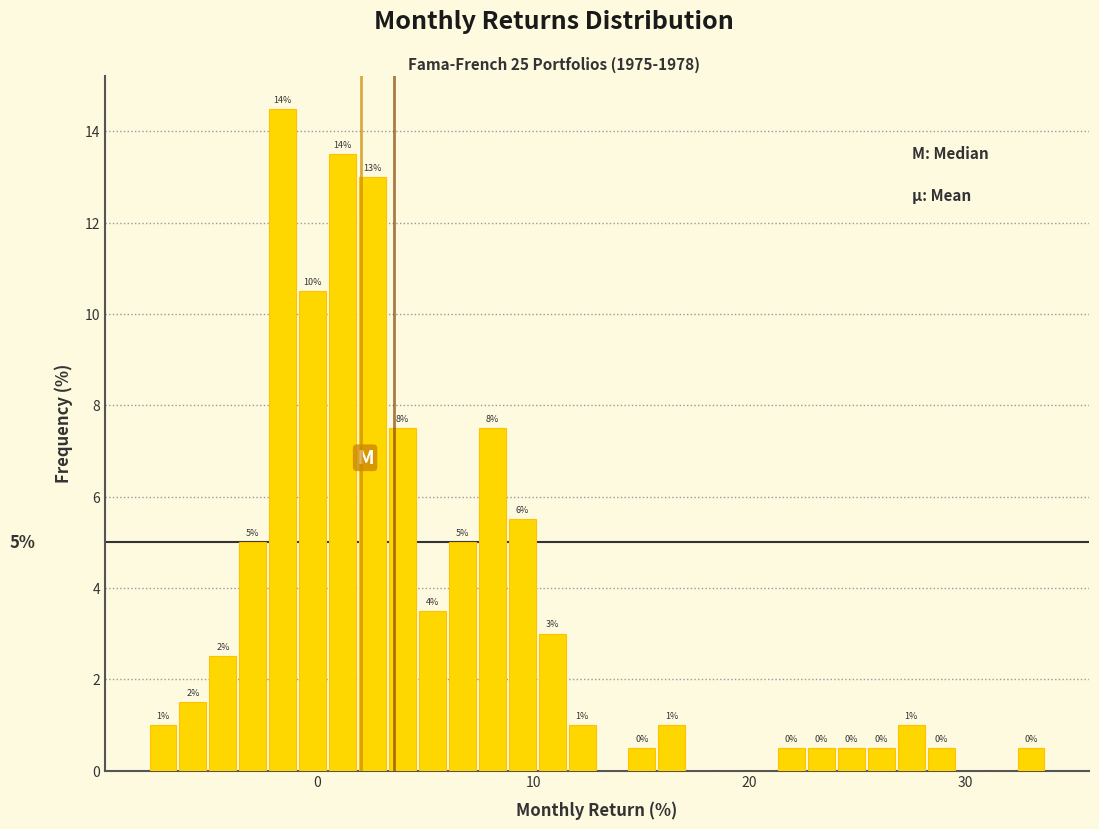

Read against the x-axis, roughly where is the centre of the tallest bar?

-2